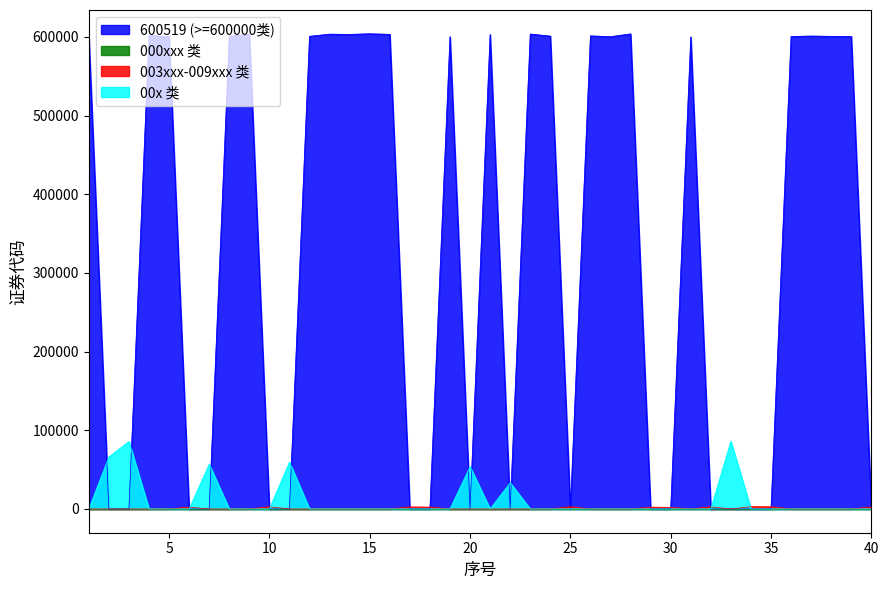

What is the difference between the highest and lowest values at 30?

2049